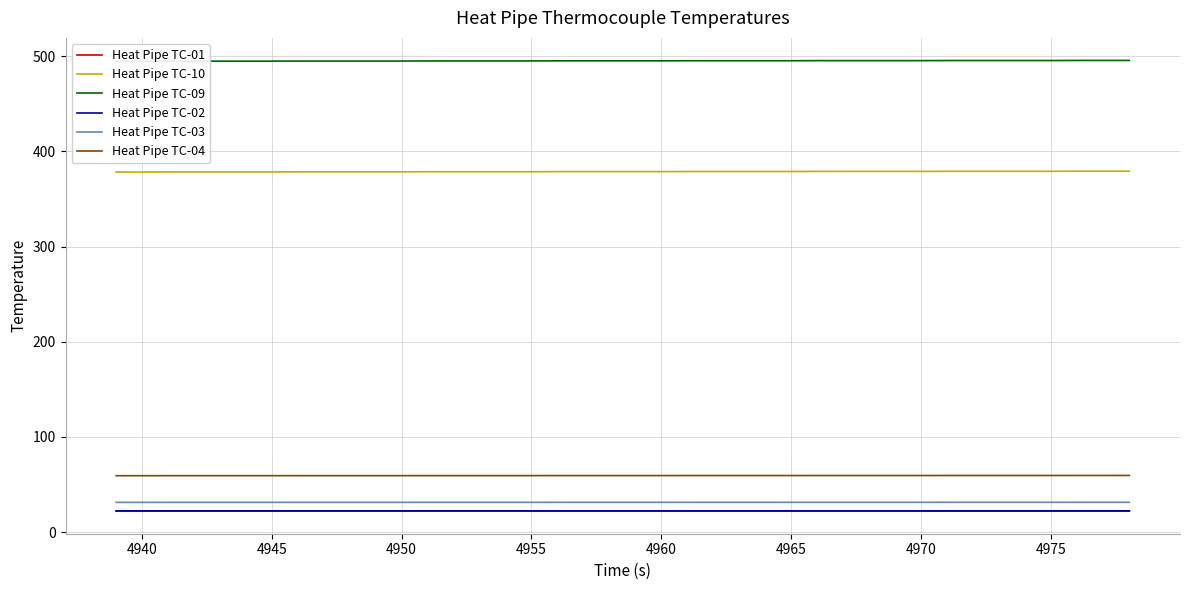

True or false: Heat Pipe TC-04 and Heat Pipe TC-01 cross at least once.

False